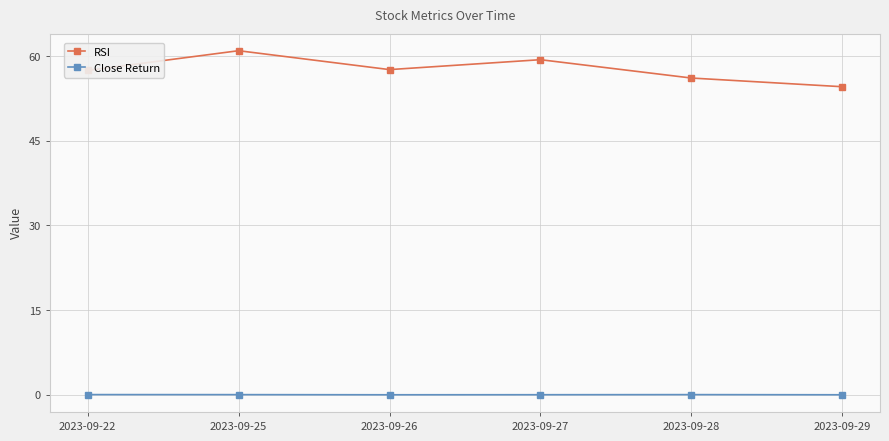

What are all the series names shown in the legend?

RSI, Close Return